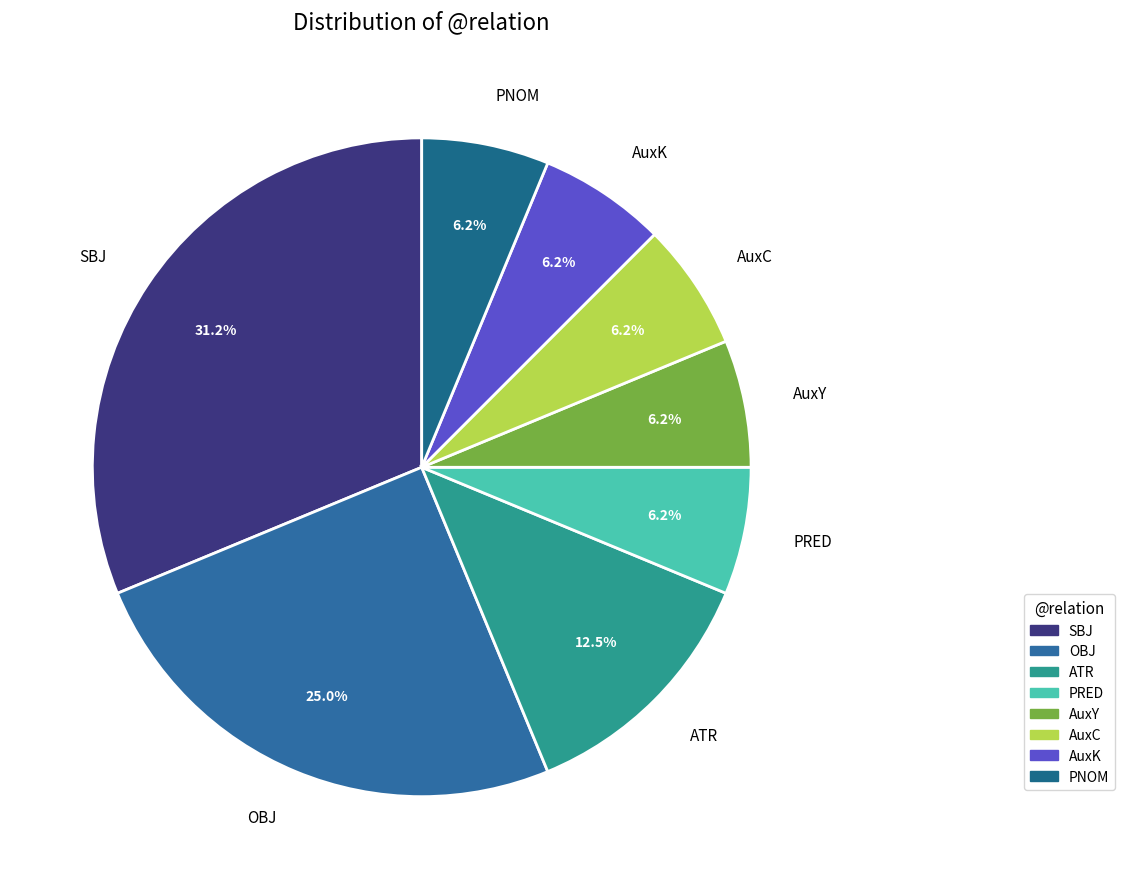

What is the largest slice in the pie chart?

SBJ